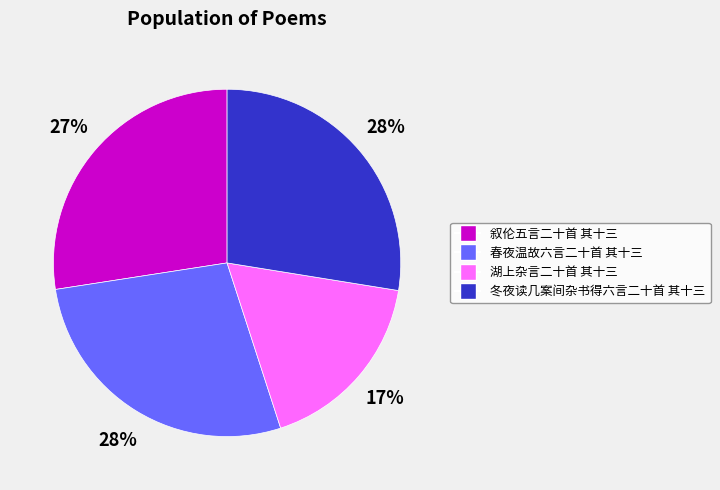

To the nearest percent, what portion does 春夜温故六言二十首 其十三 represent?

28%